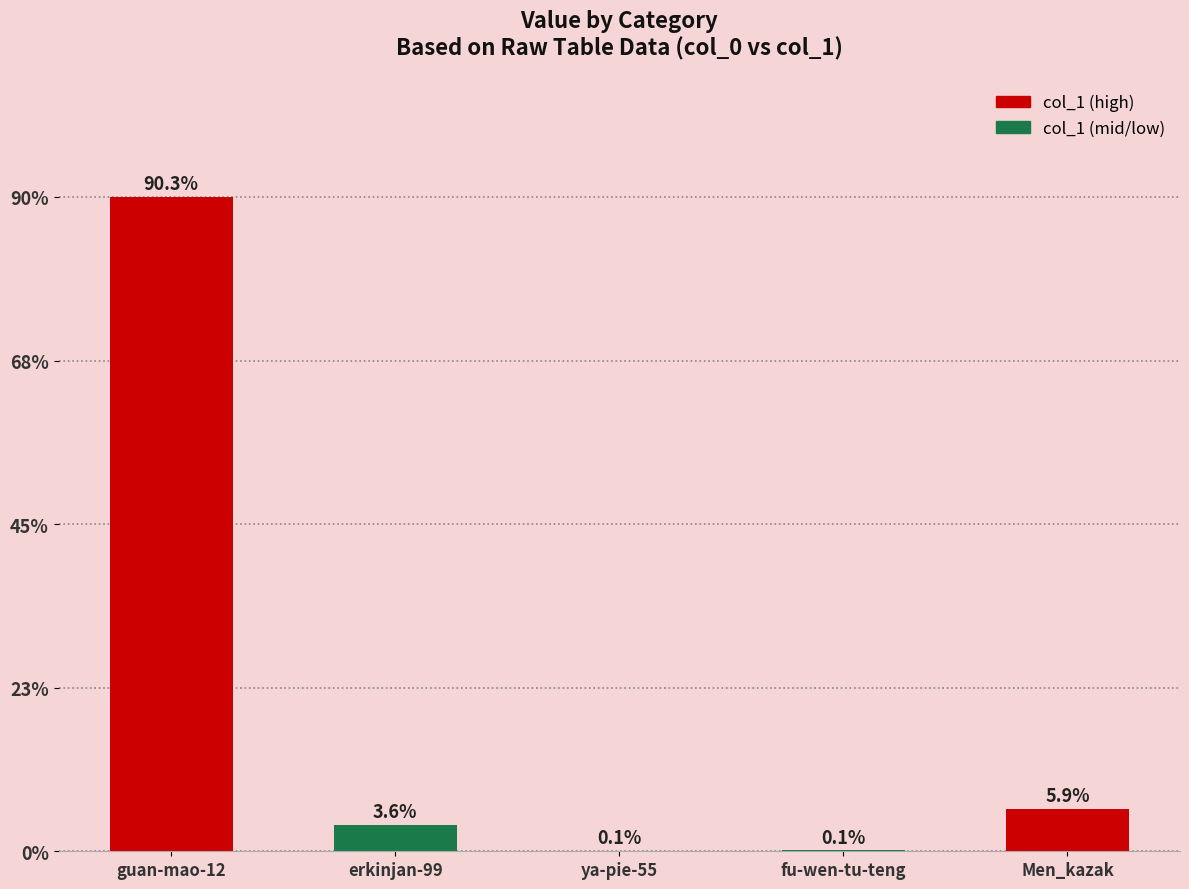

Does the chart contain stacked bars?

No